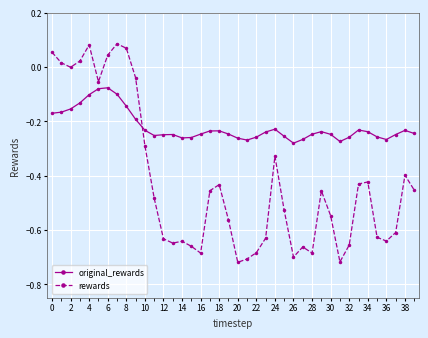

True or false: rewards has more than 2 points higher than both neighbors.

True